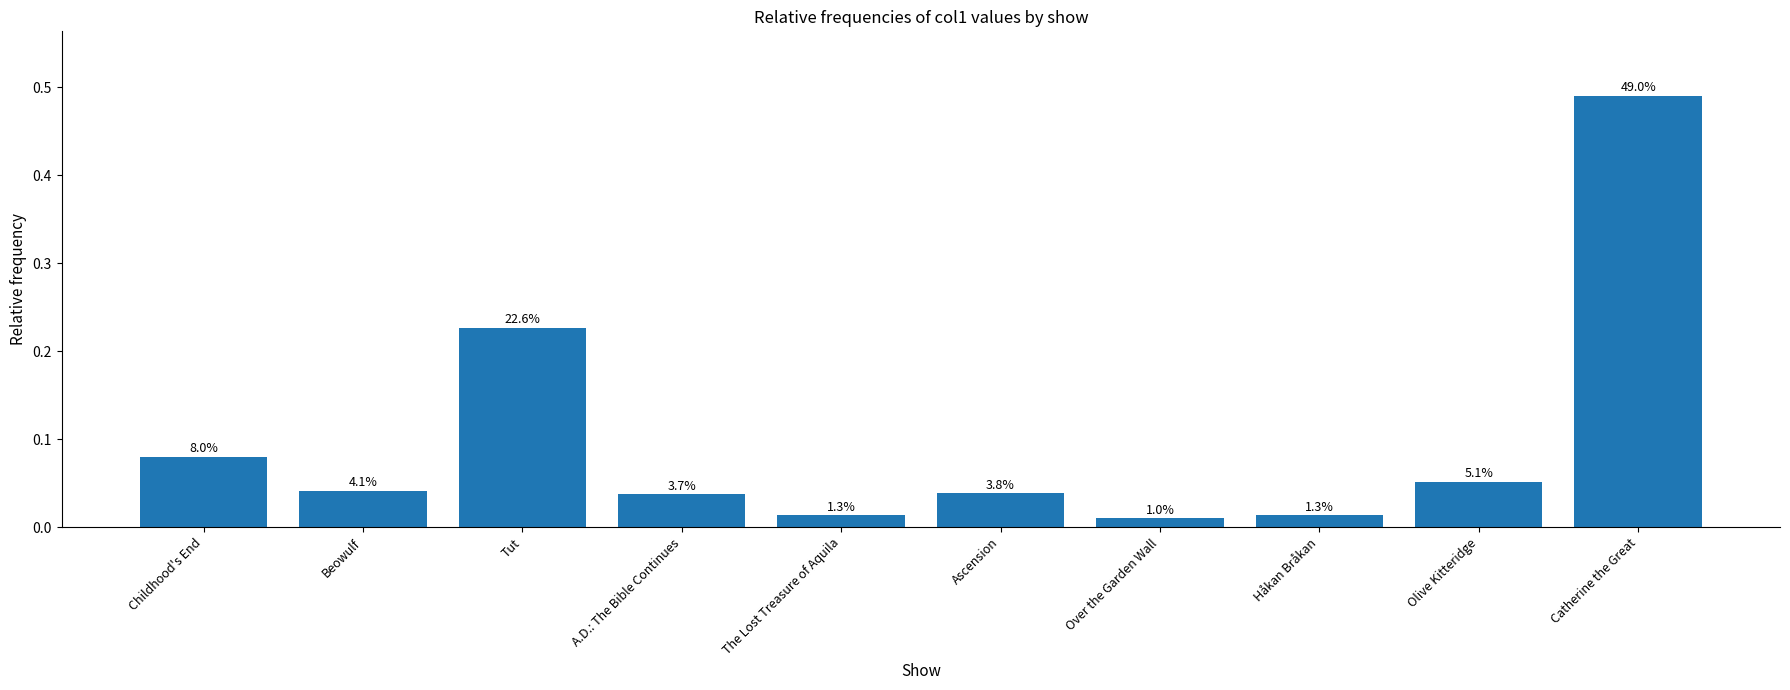

Are the bars horizontal?

No